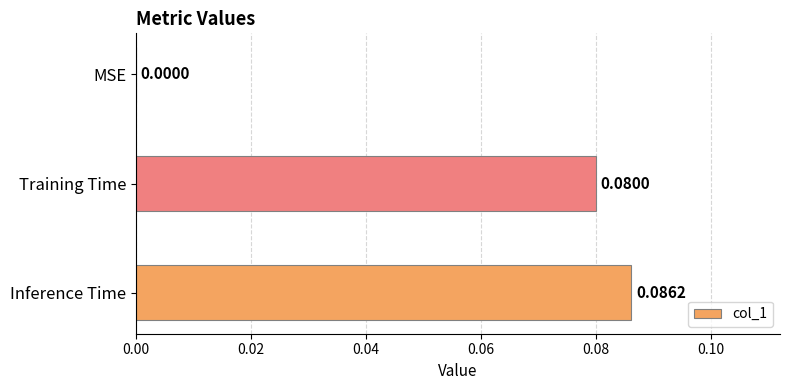

What is the change in value from MSE to Inference Time?

+0.1